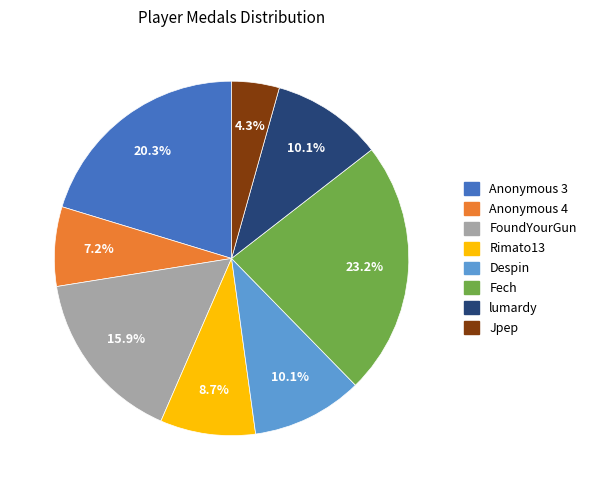

Which has a higher value, FoundYourGun or Rimato13?

FoundYourGun